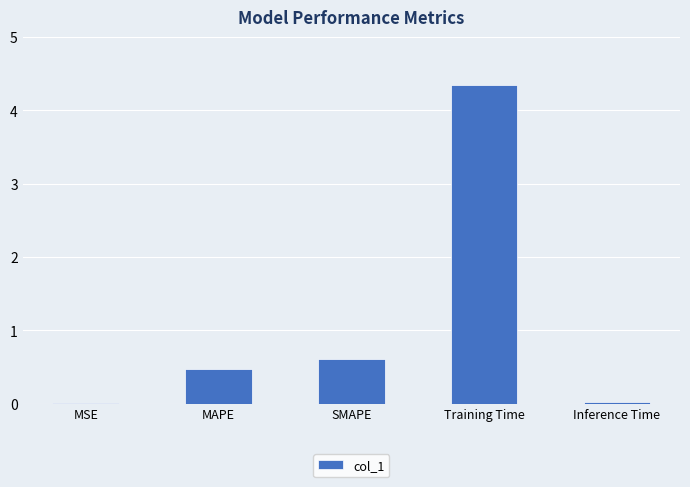

What is the sum of all values?

5.4